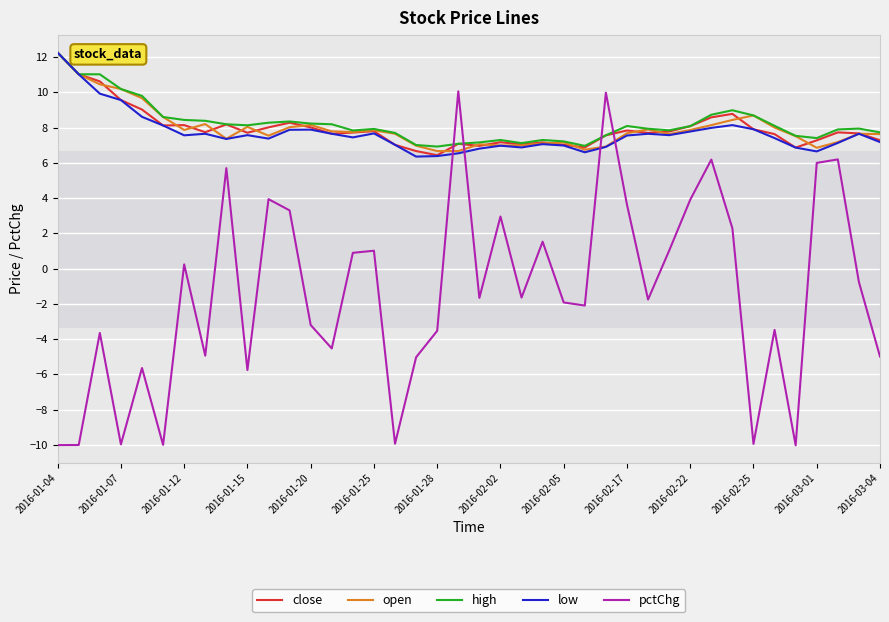

How many intersections are there between pctChg and high?

4